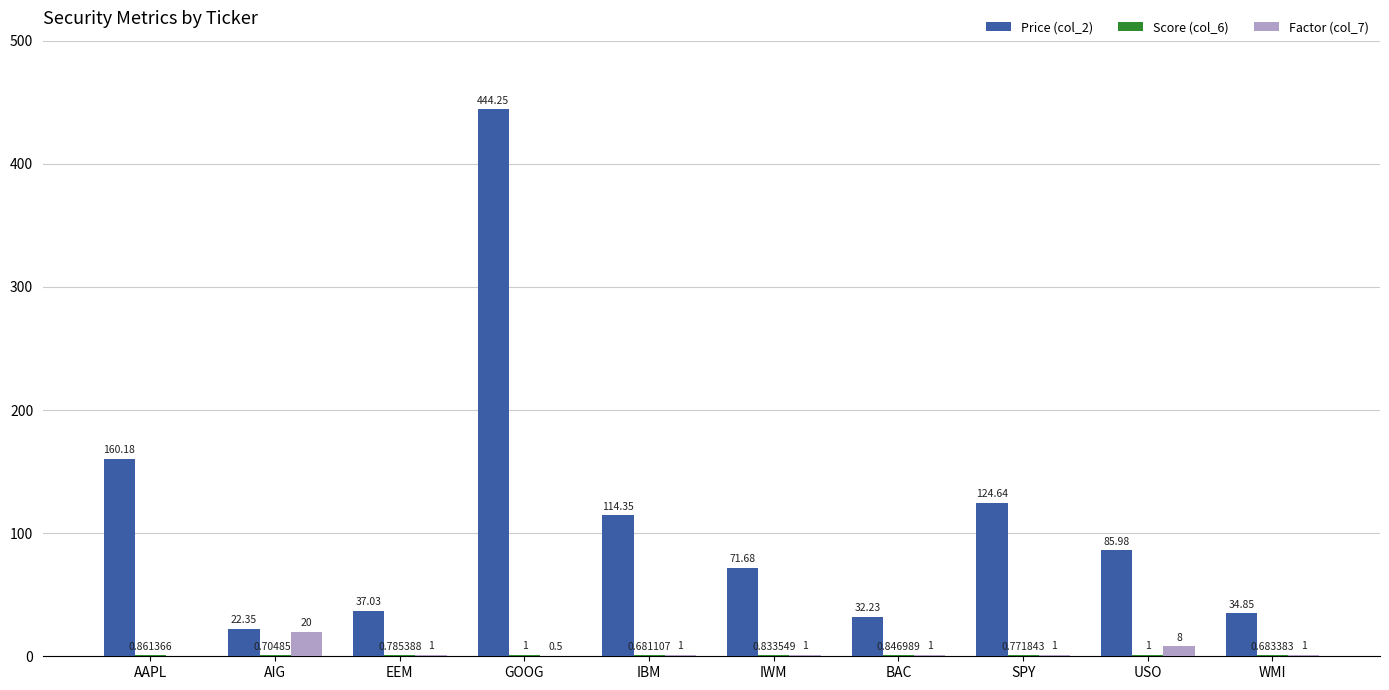

True or false: Price (col_2) has a value of 114.3 at IBM.

True